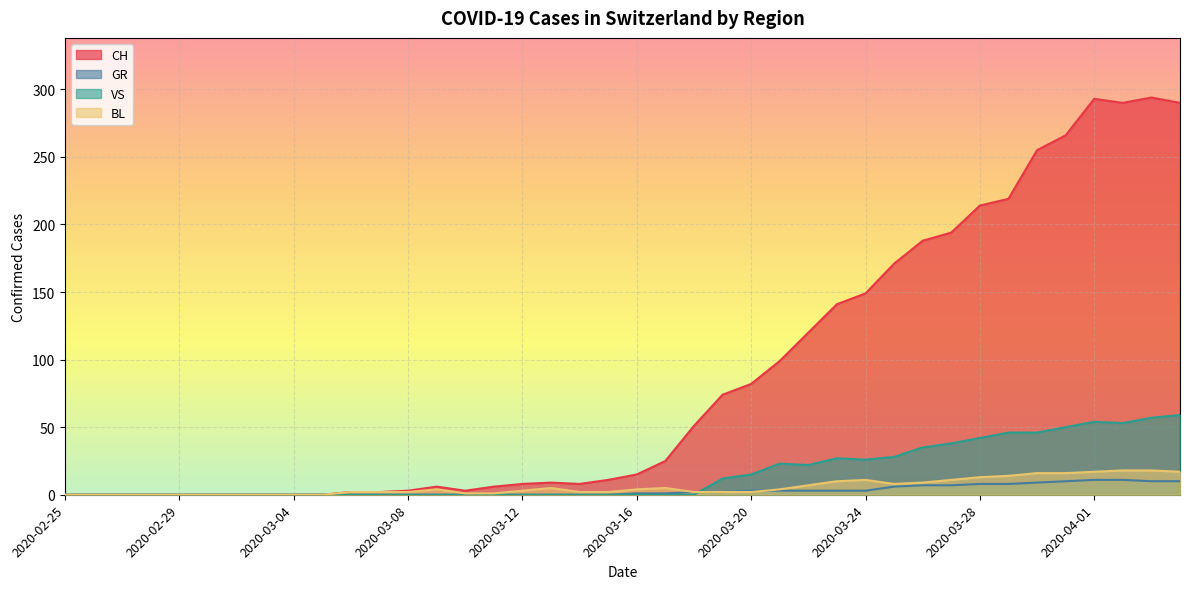

What is the label of the 32nd point from the right?

2020-03-04